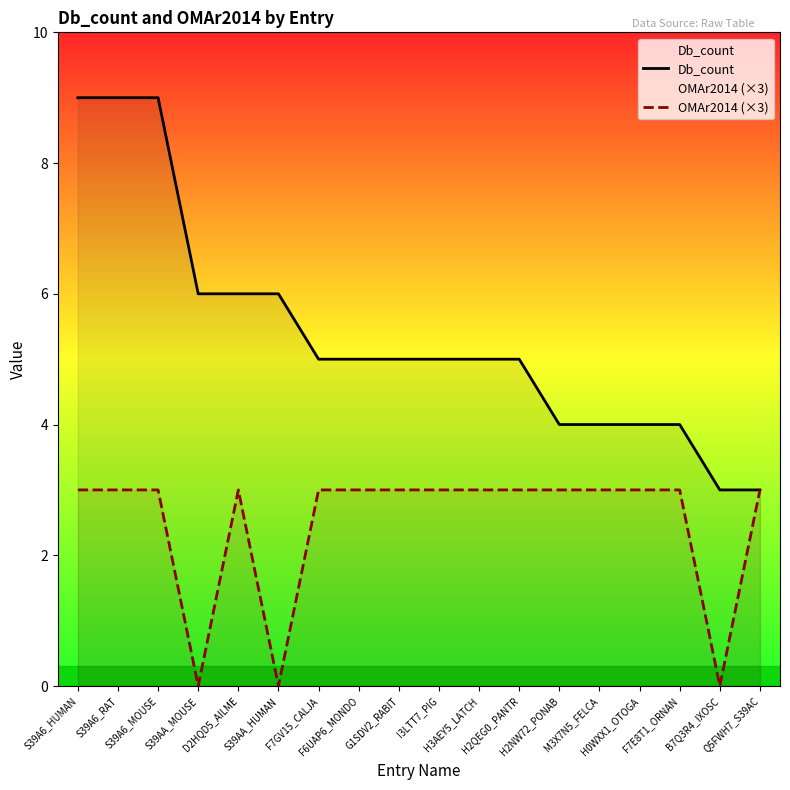

Where is Db_count nearest to the value 6?

S39AA_MOUSE